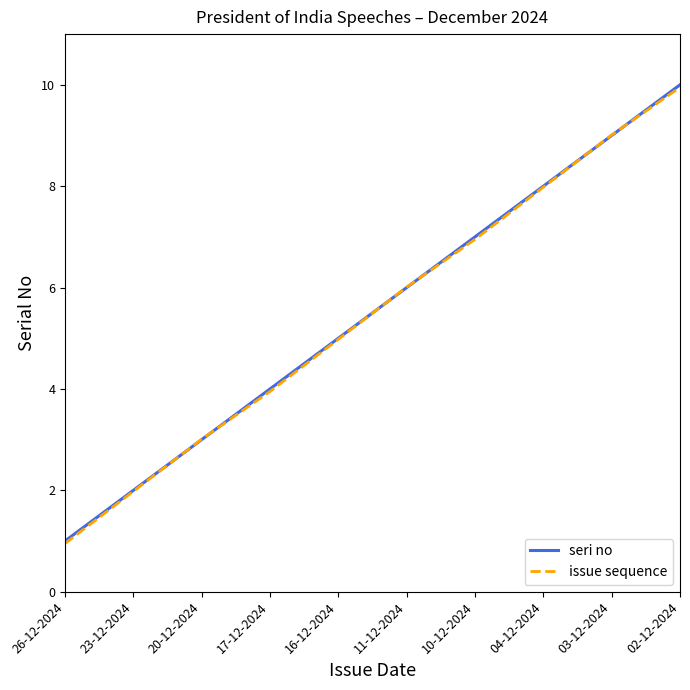

What is the sum of all seri no values?

55.0